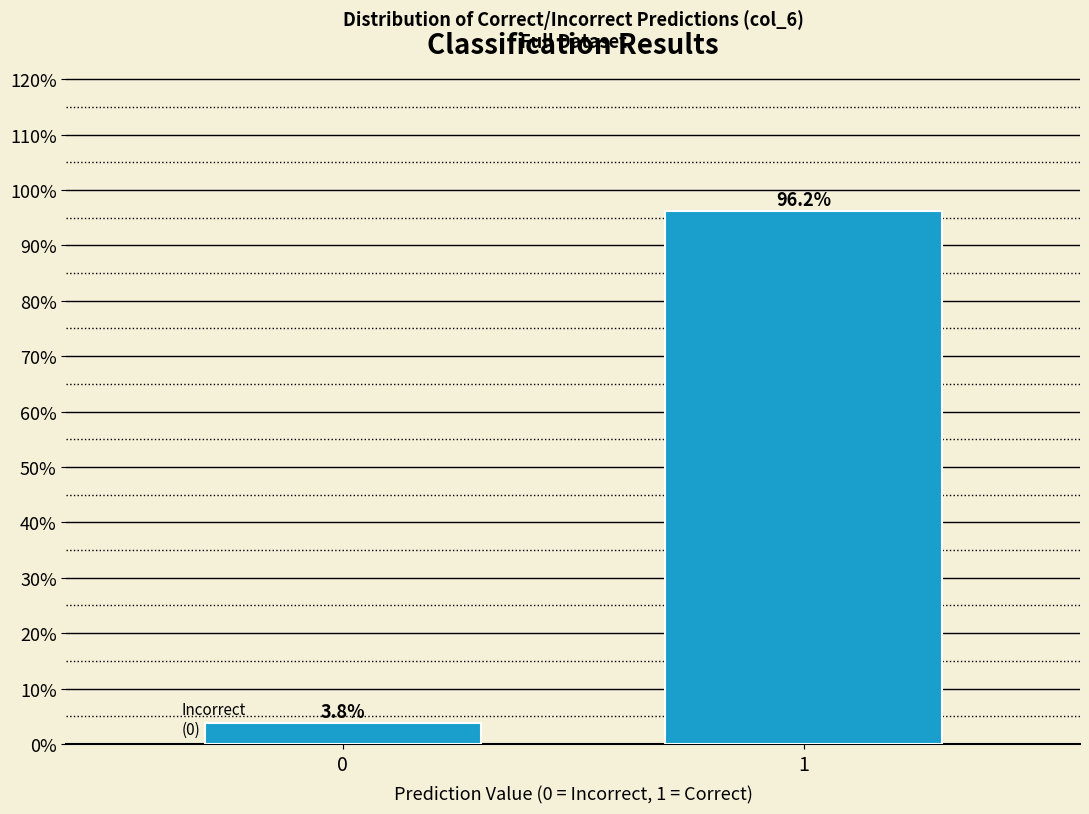

Reading left to right, what are all the values shown in this chart?

3.8	96.2